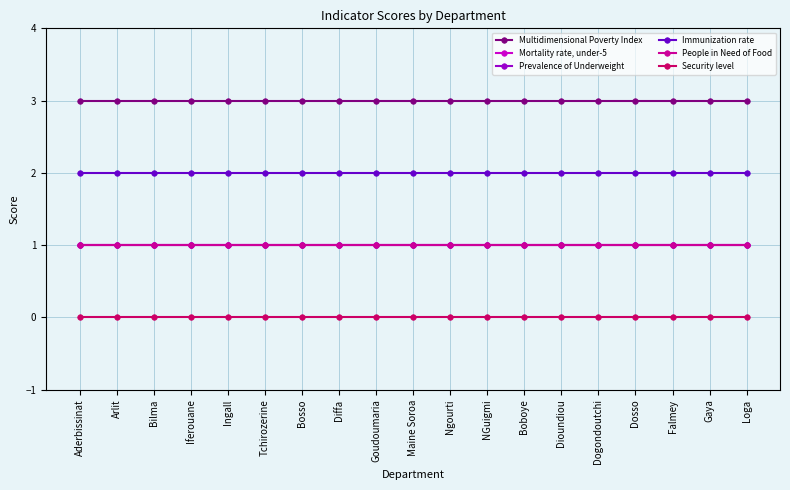

True or false: Immunization rate has a value of 2 at Arlit.

True